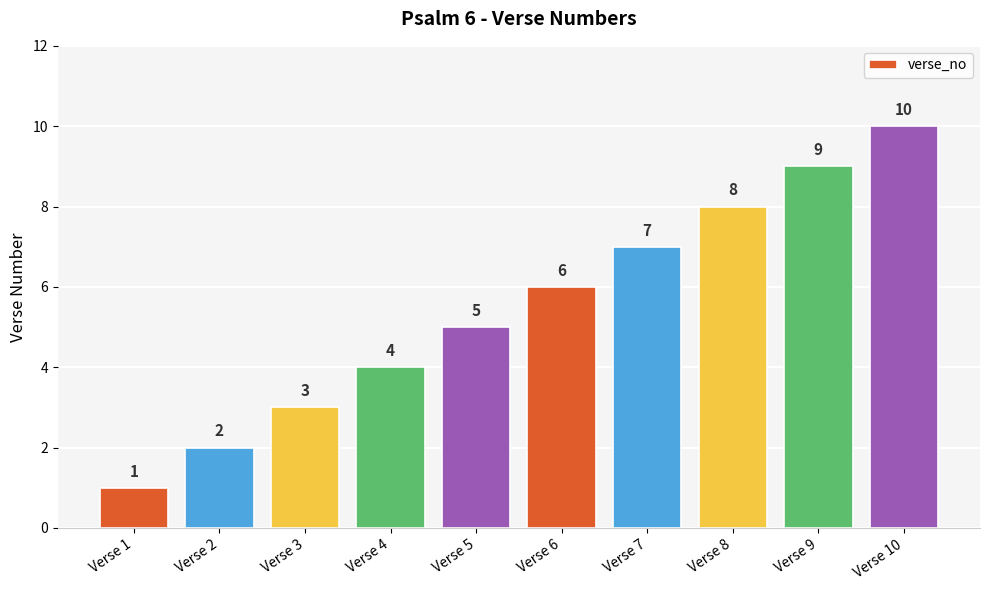

Rank the categories by value from lowest to highest.

Verse 1, Verse 2, Verse 3, Verse 4, Verse 5, Verse 6, Verse 7, Verse 8, Verse 9, Verse 10